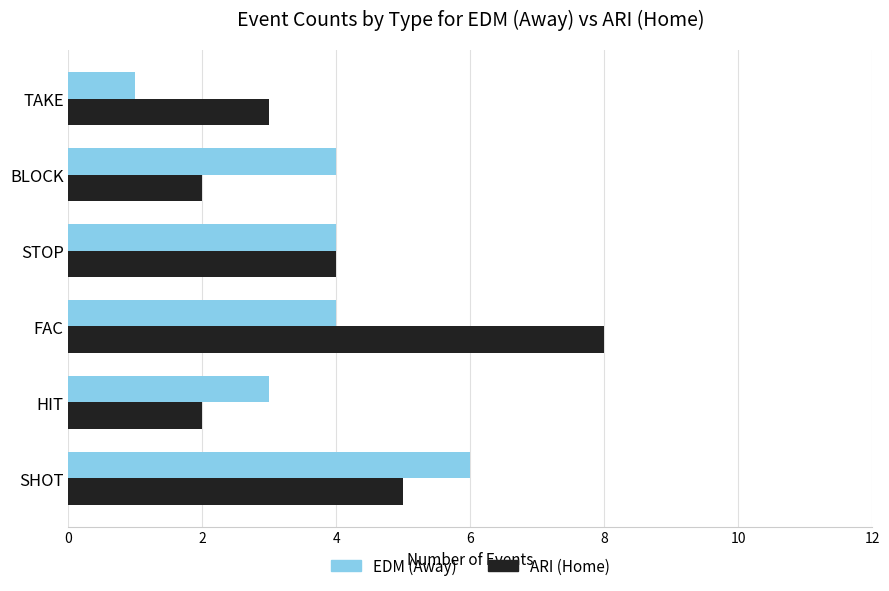

What is the approximate value of ARI (Home) at SHOT?

5